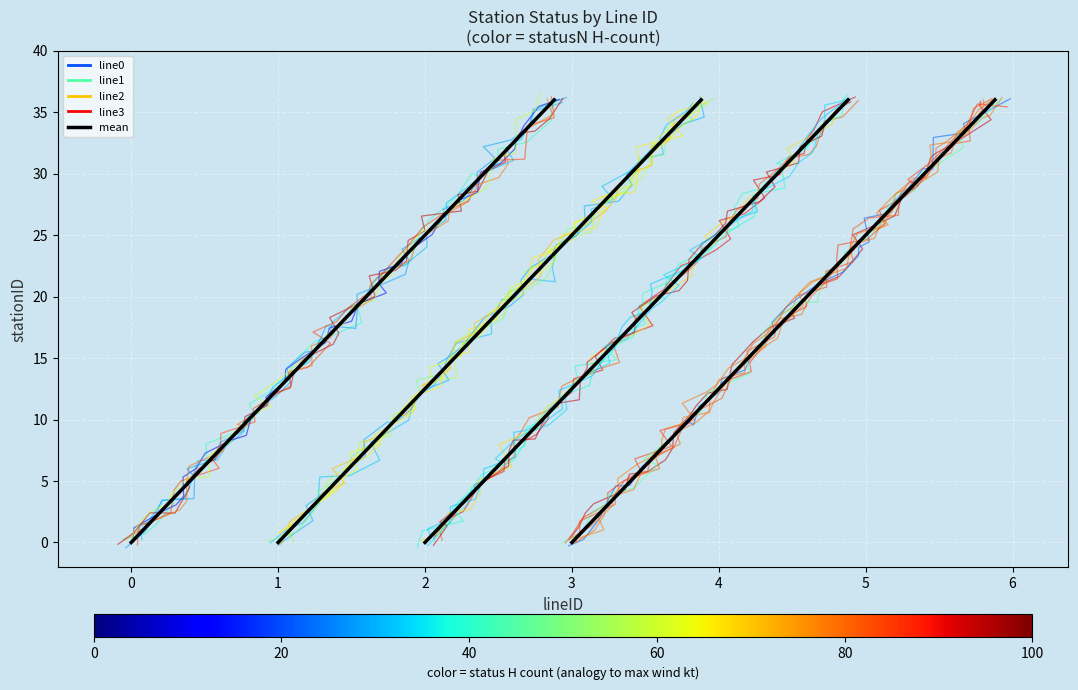

True or false: line2 and line3 intersect in this chart.

False